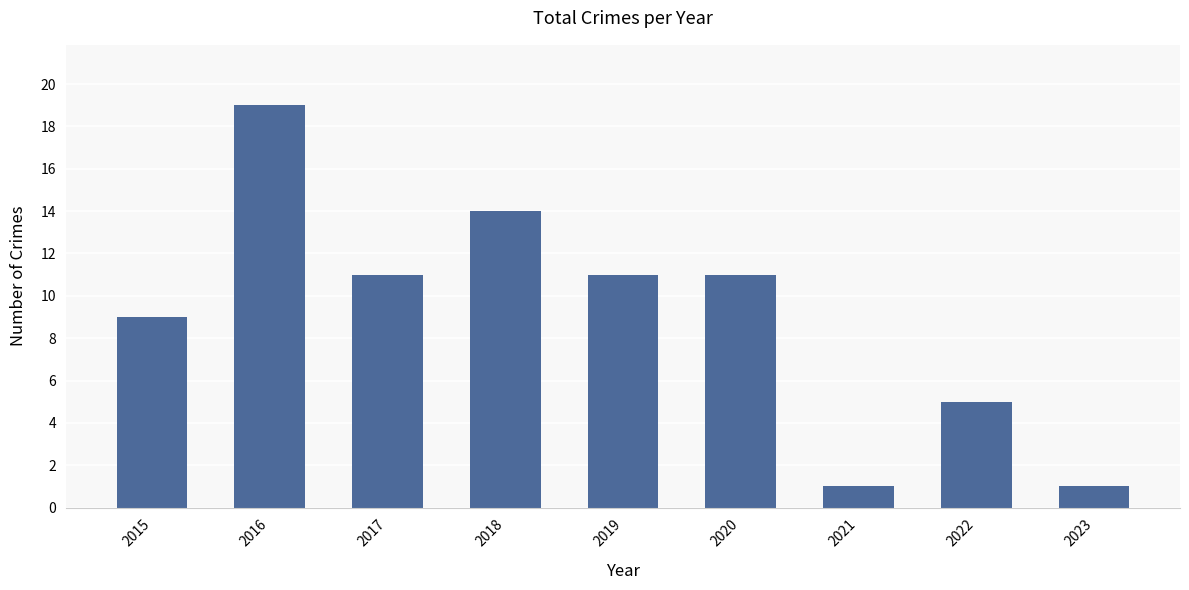

Are the bars horizontal?

No